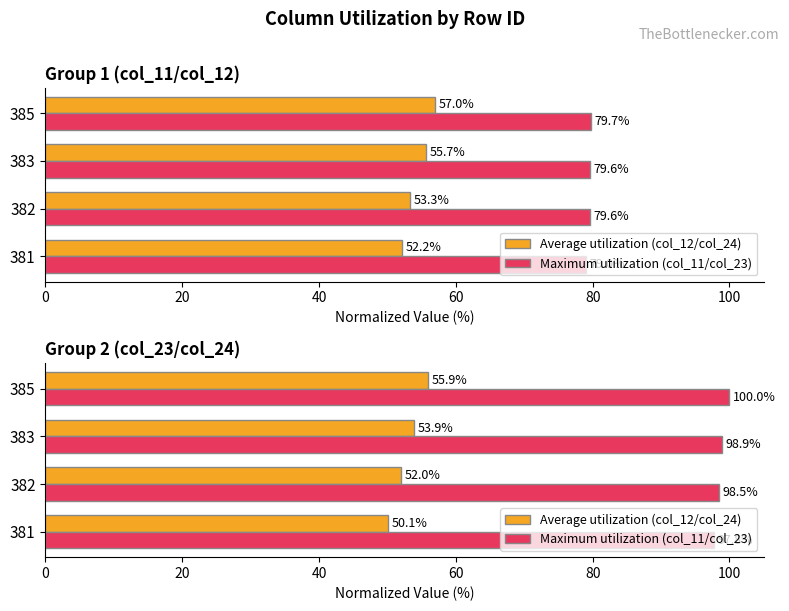

Is the value of Maximum utilization (col_11/col_23) at 385 greater than the value of Average utilization (col_12/col_24) at 382?

Yes